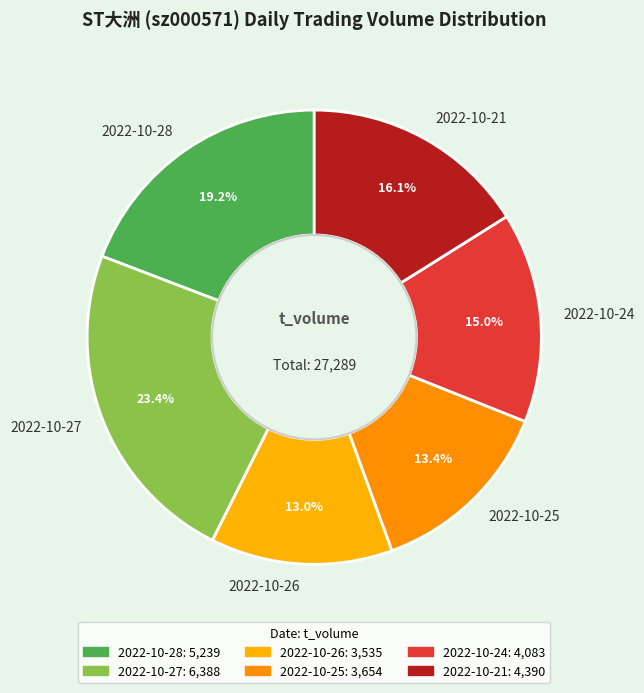

Which slice is the largest?

2022-10-27